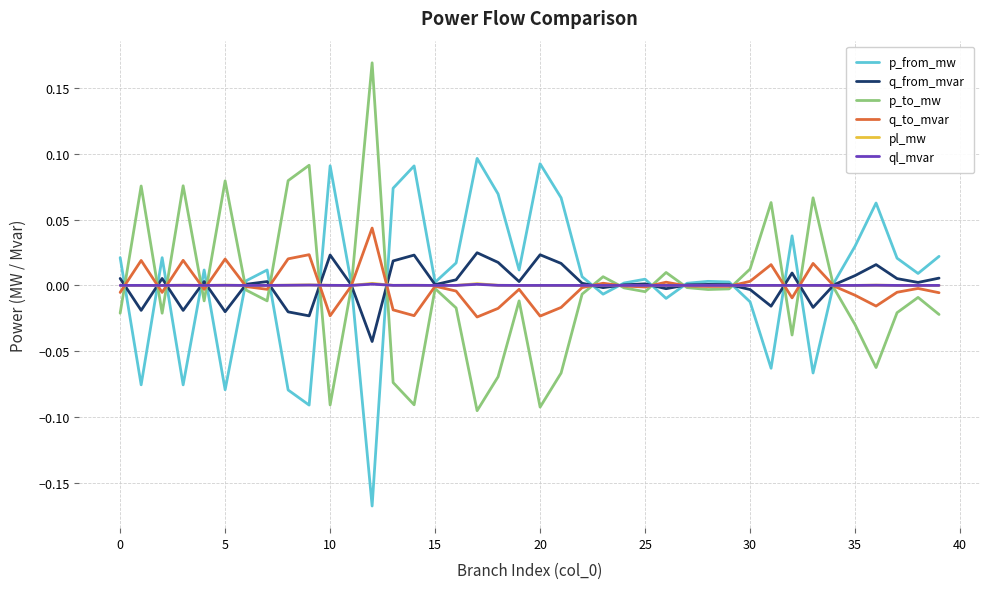

What are all the series names shown in the legend?

p_from_mw, q_from_mvar, p_to_mw, q_to_mvar, pl_mw, ql_mvar